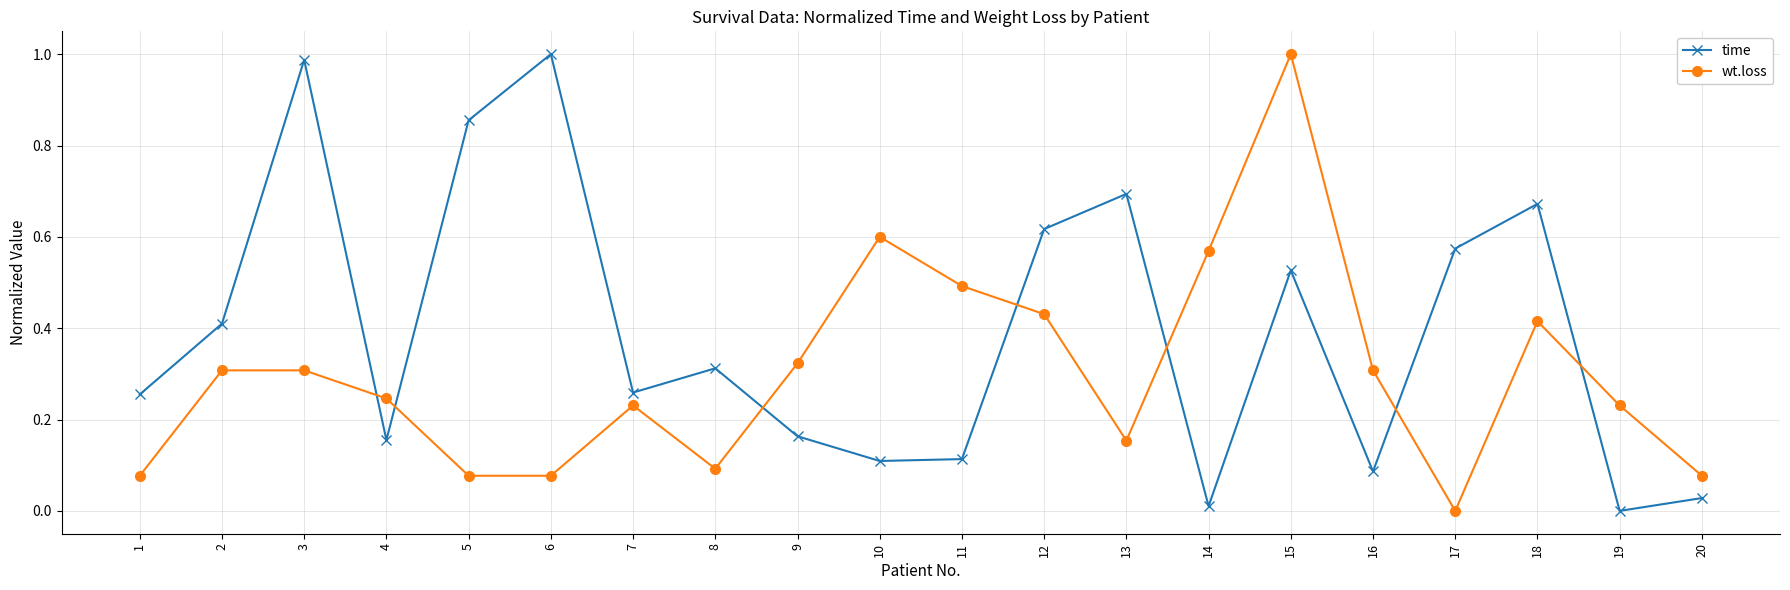

True or false: time has a value of 0.2 at 12.

False